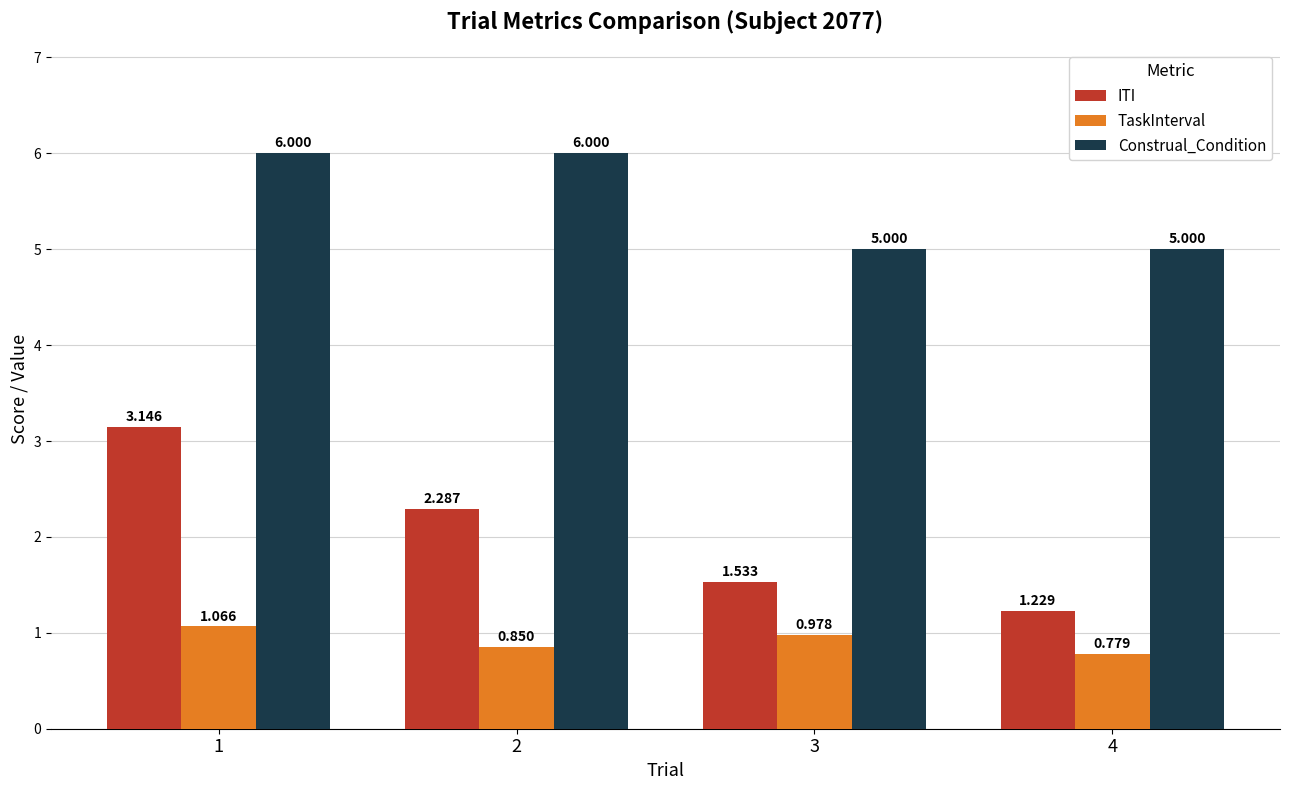

Is the value of TaskInterval at 3 greater than the value of Construal_Condition at 4?

No